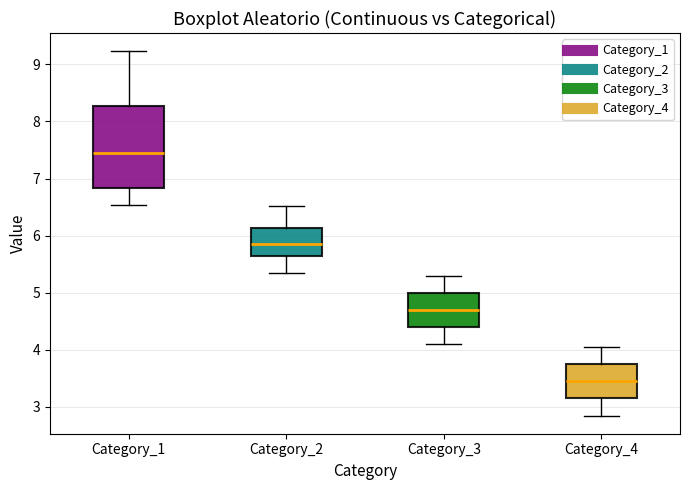

Reading left to right, transcribe this box plot: for each box, give where its median line is, the range the box spans, and where its two whiskers end, as read against the y-axis. The values are not printed on the chart, so give them approximately, as read against the axis.

Category_1: median 7.4, box 6.8 to 8.3, whiskers 6.5 to 9.2
Category_2: median 5.9, box 5.7 to 6.1, whiskers 5.4 to 6.5
Category_3: median 4.7, box 4.4 to 5.0, whiskers 4.1 to 5.3
Category_4: median 3.5, box 3.2 to 3.8, whiskers 2.9 to 4.1